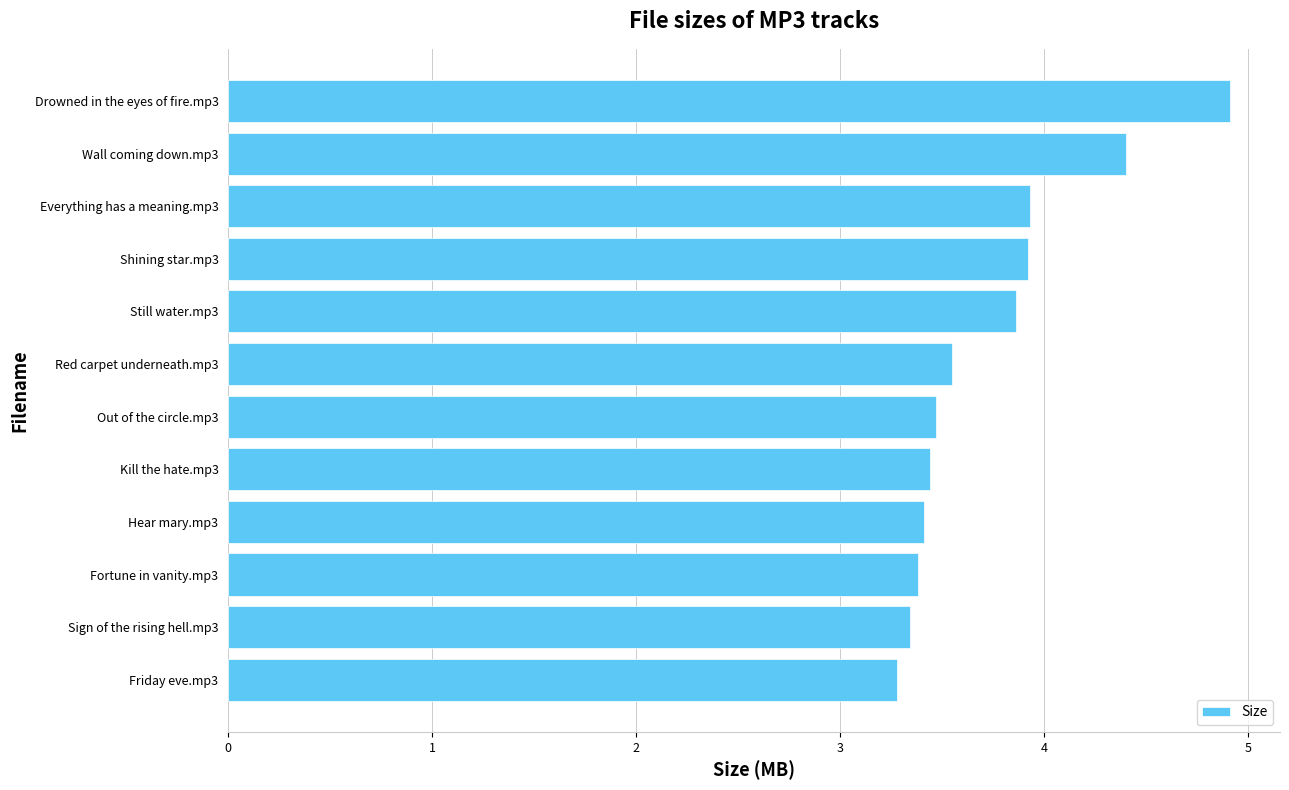

The chart shows a value of 3.3 at Friday eve.mp3. True or false?

True